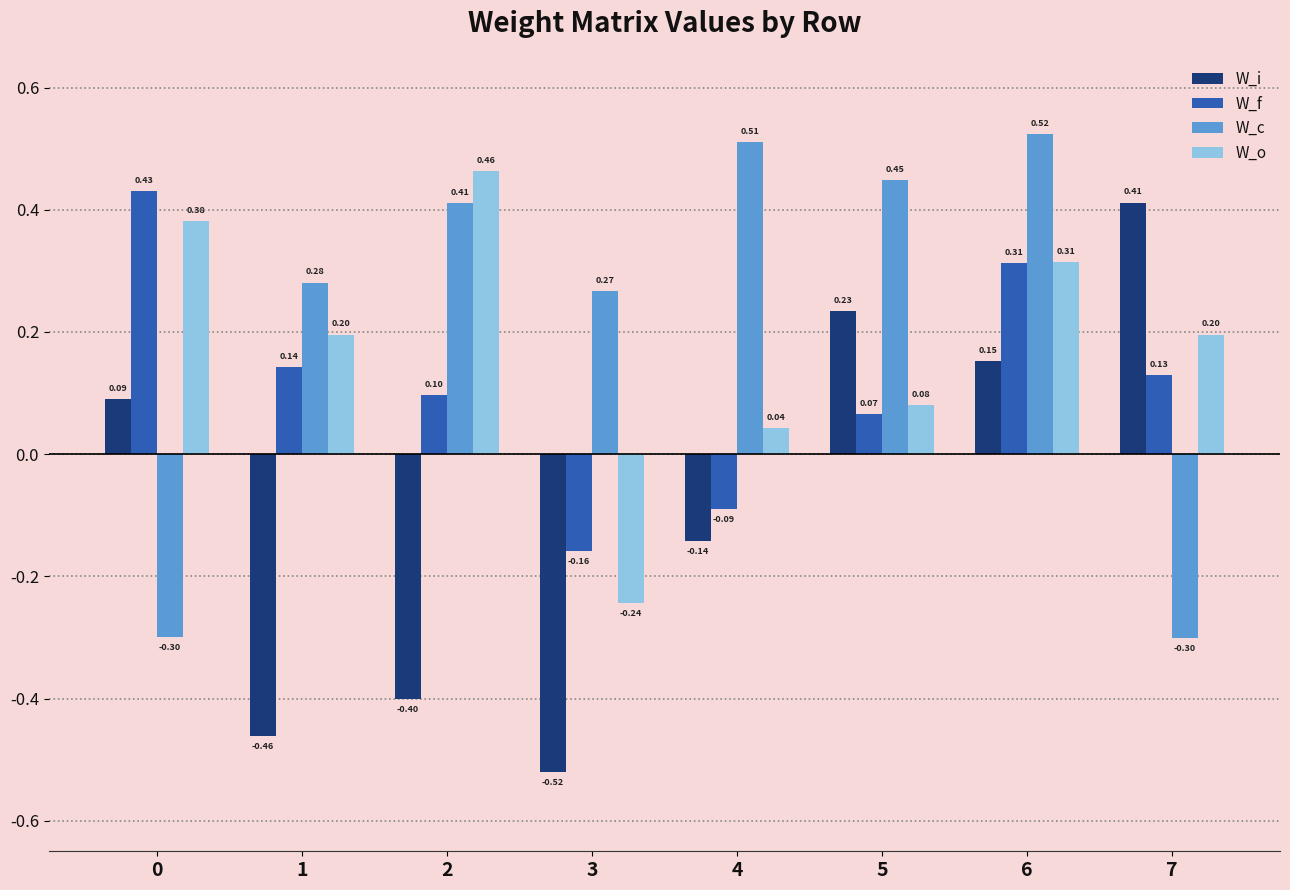

Which category has the lowest value in the W_i series?

3